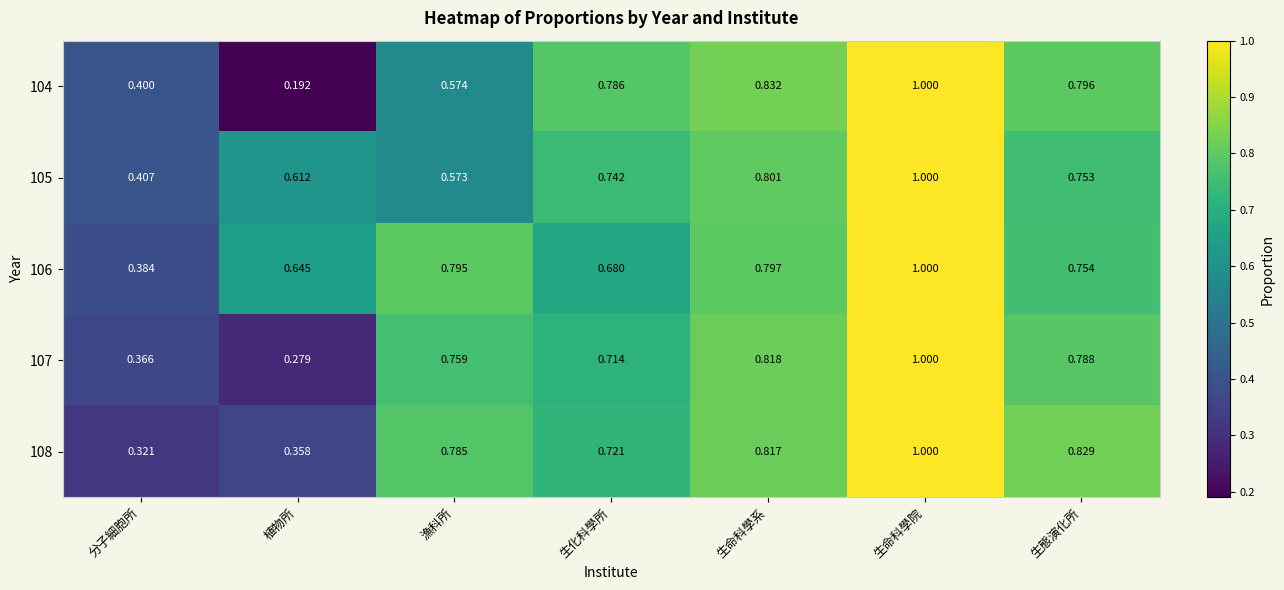

How many series are shown in this chart?

5